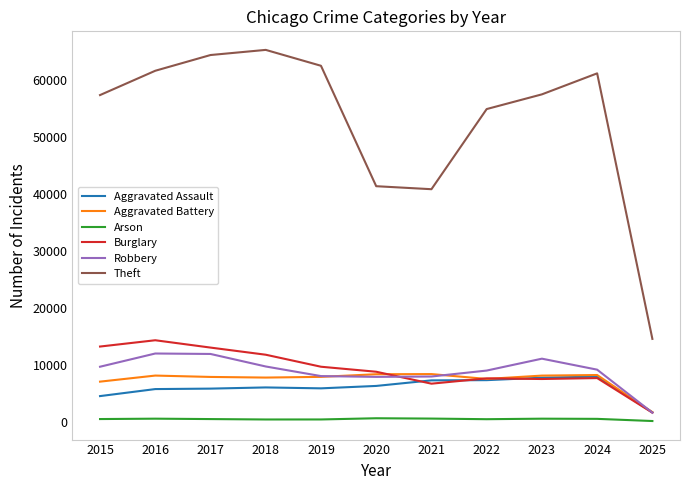

Is it true that Aggravated Assault equals 11178 at 2020?

False